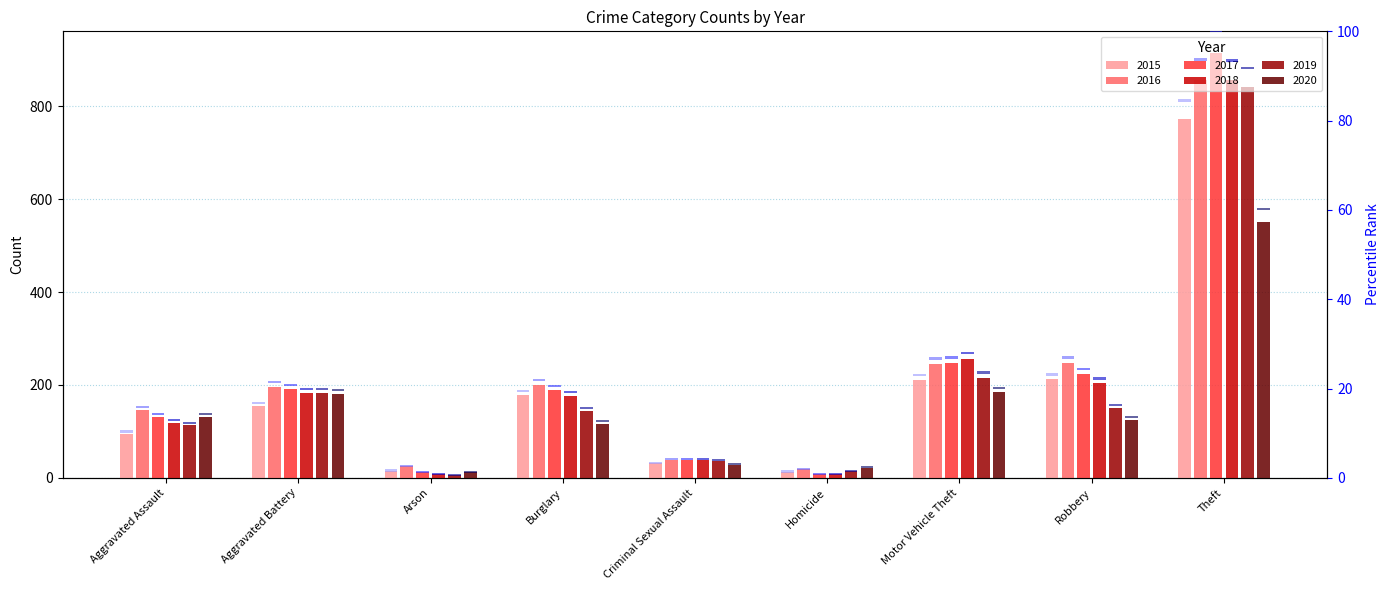

Reading left to right, extract all data points from this chart.

2015: 95	154	15	178	31	13	211	212	774
2016: 146	196	25	201	39	18	245	247	858
2017: 131	191	12	189	39	8	247	224	916
2018: 119	183	8	176	38	8	256	204	856
2019: 113	182	6	143	37	14	216	150	841
2020: 131	180	12	116	28	22	184	124	551